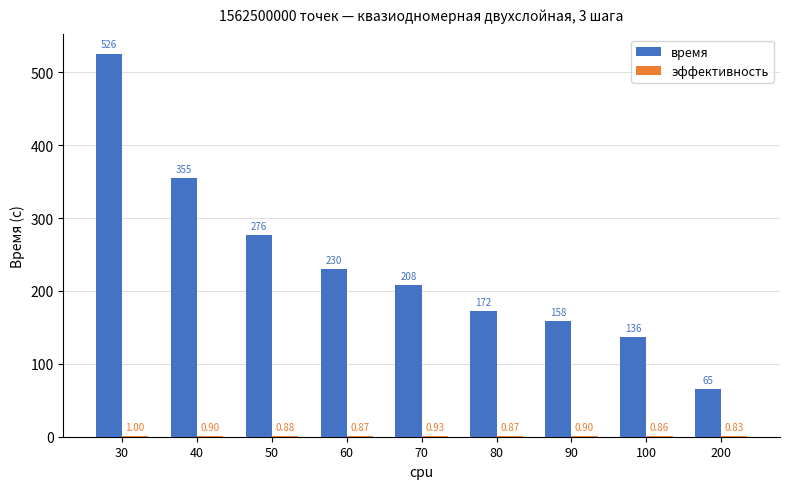

The value of время at 50 is 276.5. True or false?

True